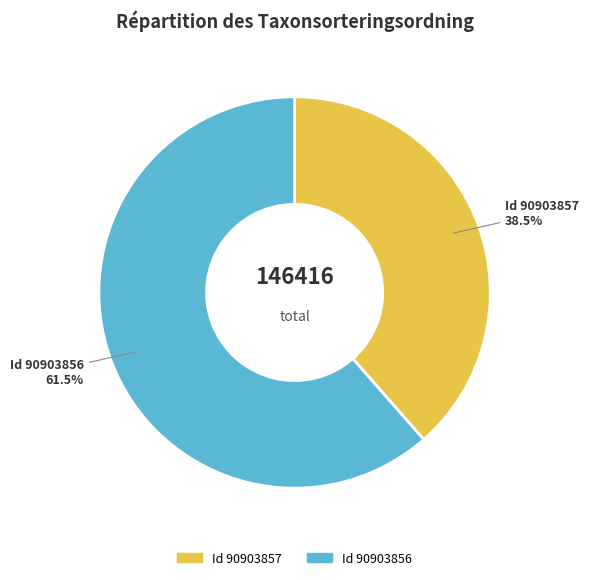

Count the number of slices in the pie.

2